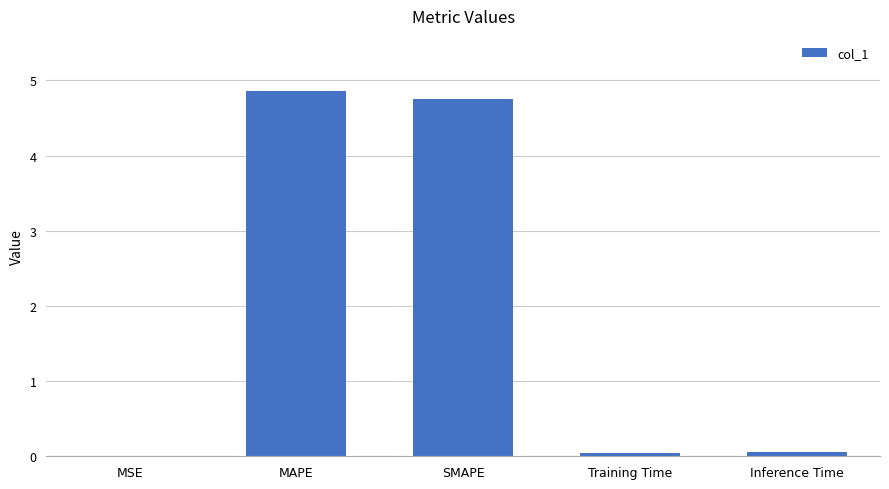

What is the average value?

1.9